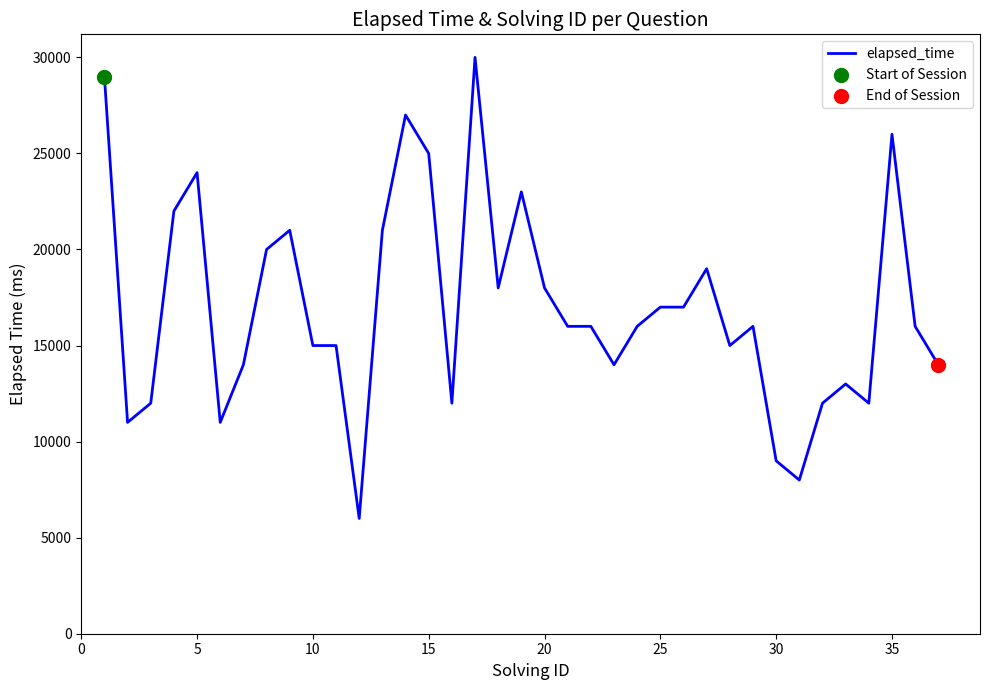

What is the minimum value shown in the chart?

6000